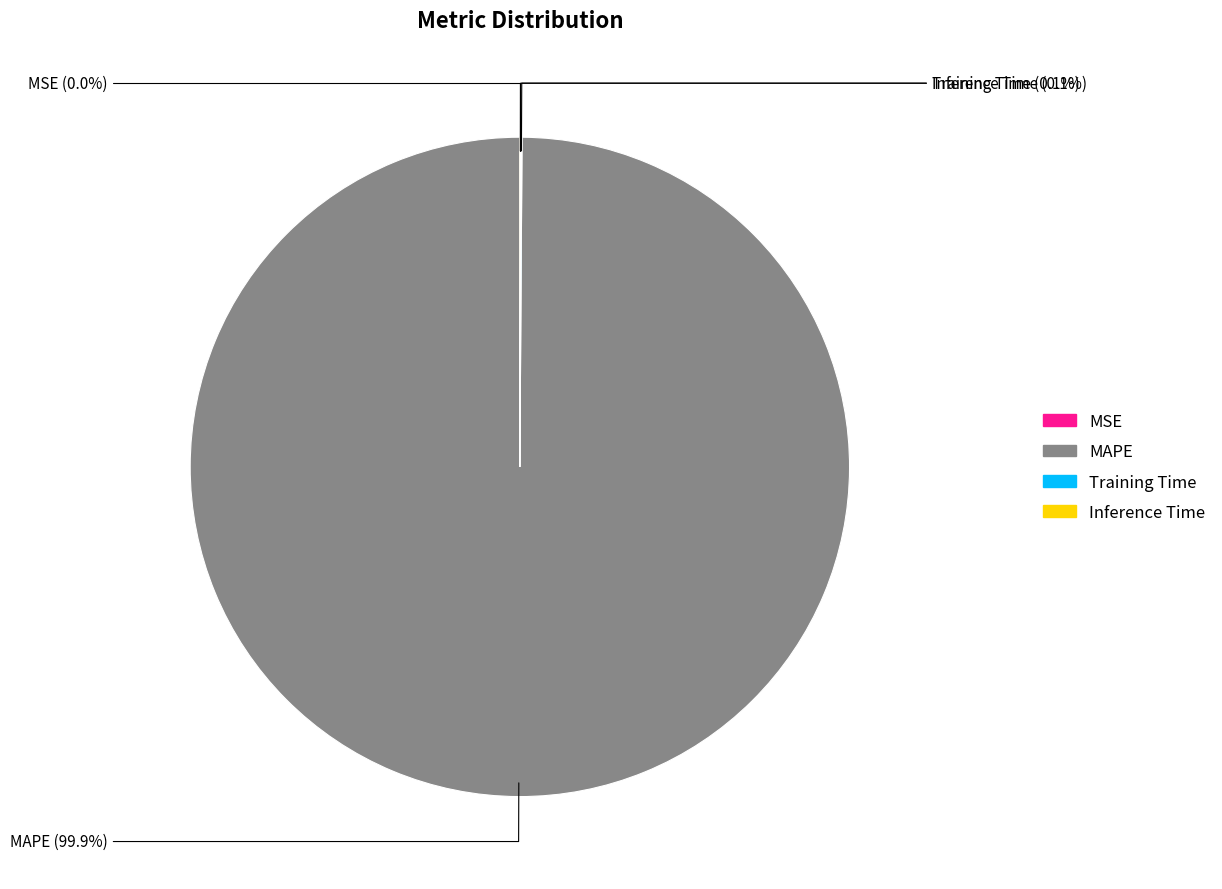

To the nearest percent, what percentage of the pie is MAPE?

100%